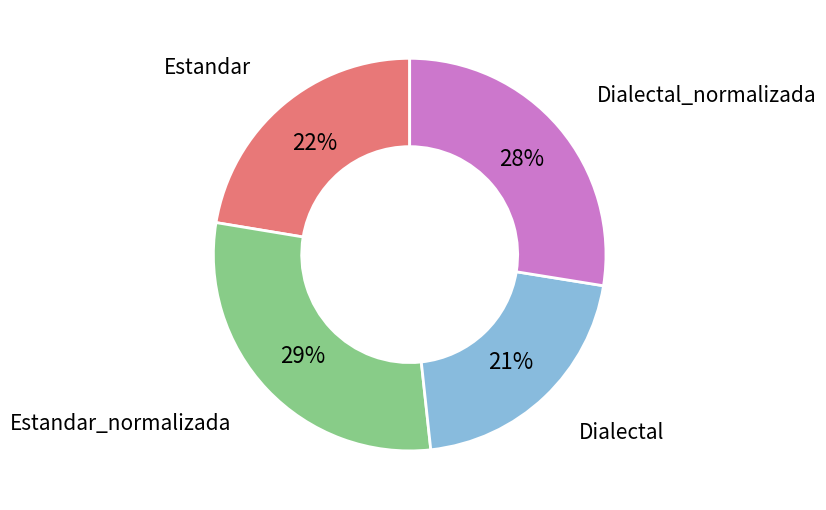

How many slices are in this pie chart?

4